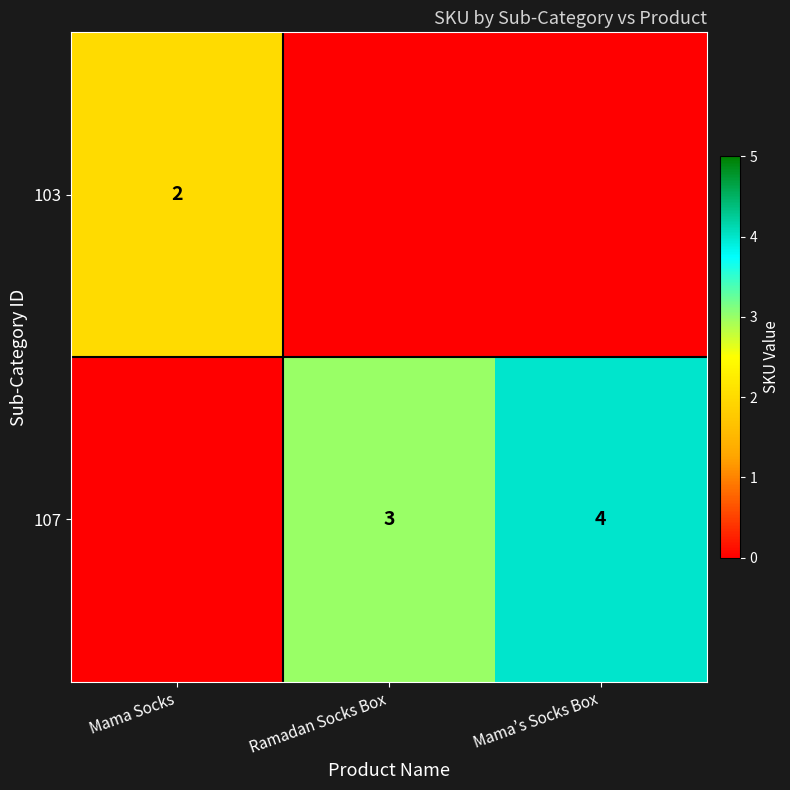

Is it true that 107 equals 4 at Mama’s Socks Box?

True